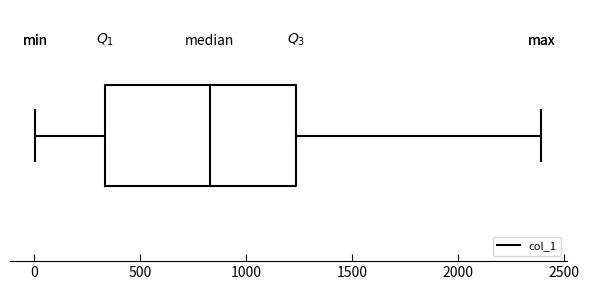

Read this box plot against the x-axis: the position of the median line, the range covered by the box, and the ends of both whiskers. The values are not printed on the chart, so give them approximately, as read against the axis.

median 850, box 350 to 1250, whiskers 0 to 2400